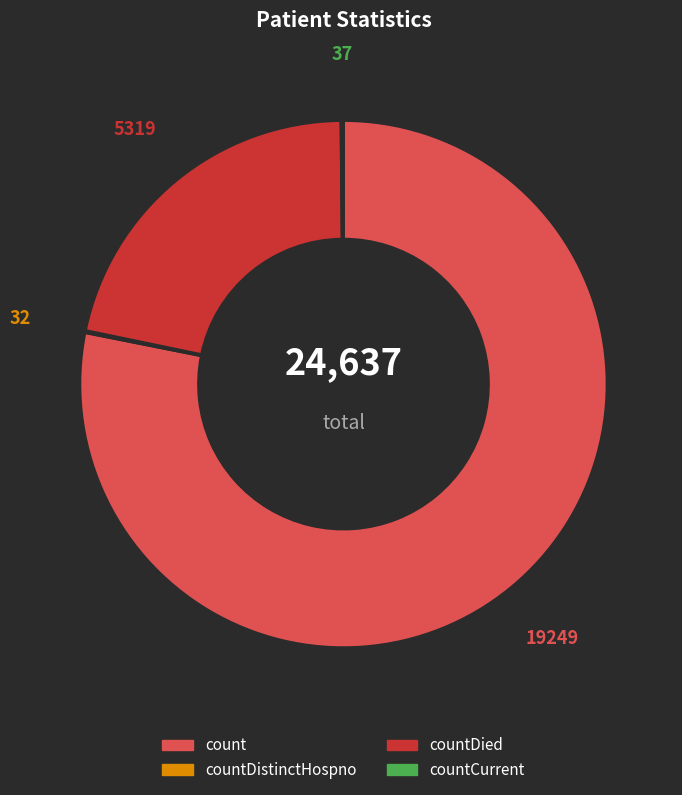

Is there a majority slice in this chart?

Yes